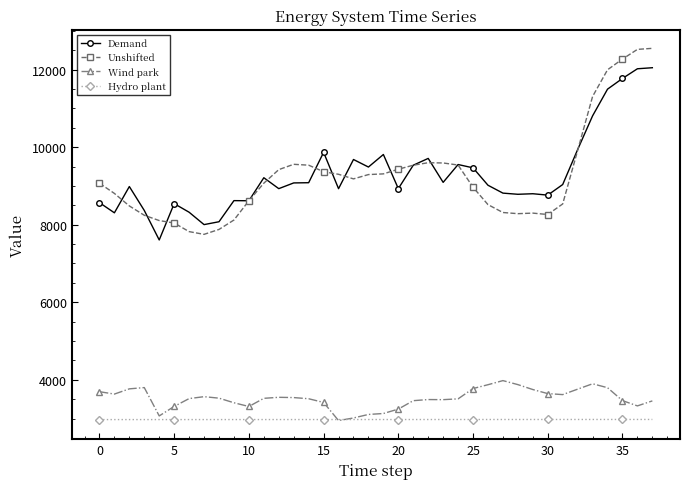

True or false: Demand has more than 0 interior local peaks.

True